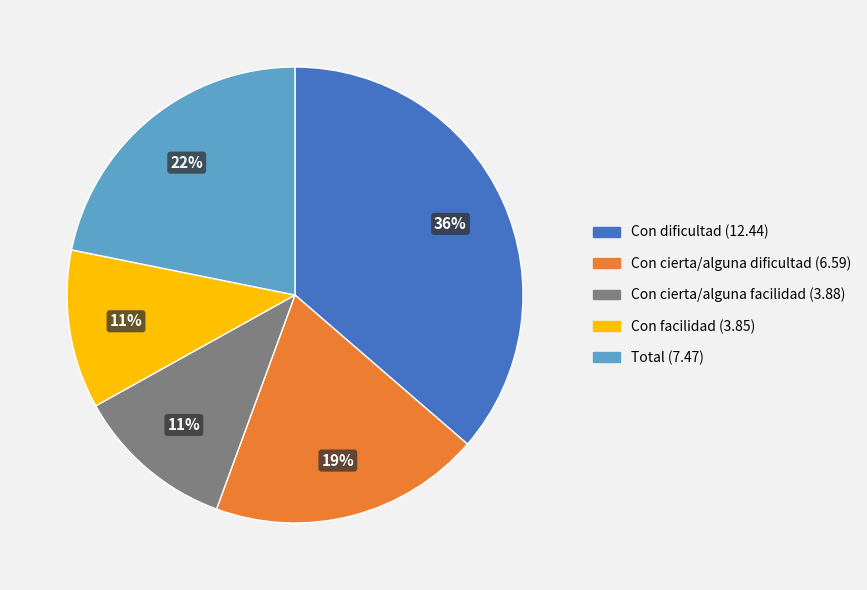

To the nearest percent, what portion does Total represent?

22%